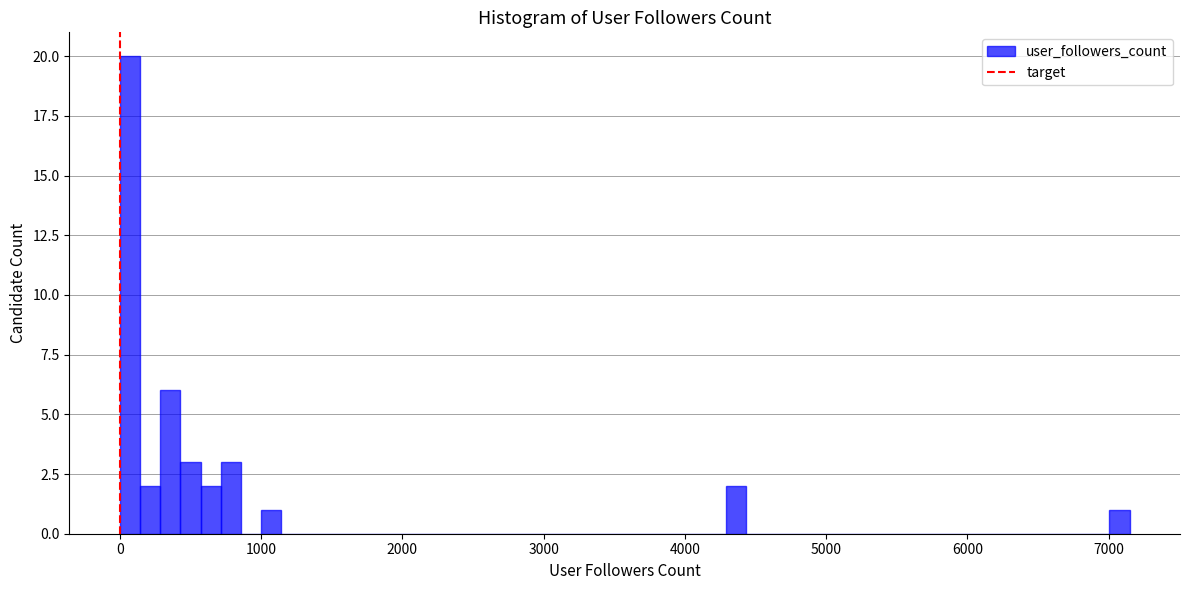

Read against the x-axis, roughly where is the centre of the tallest bar?

100